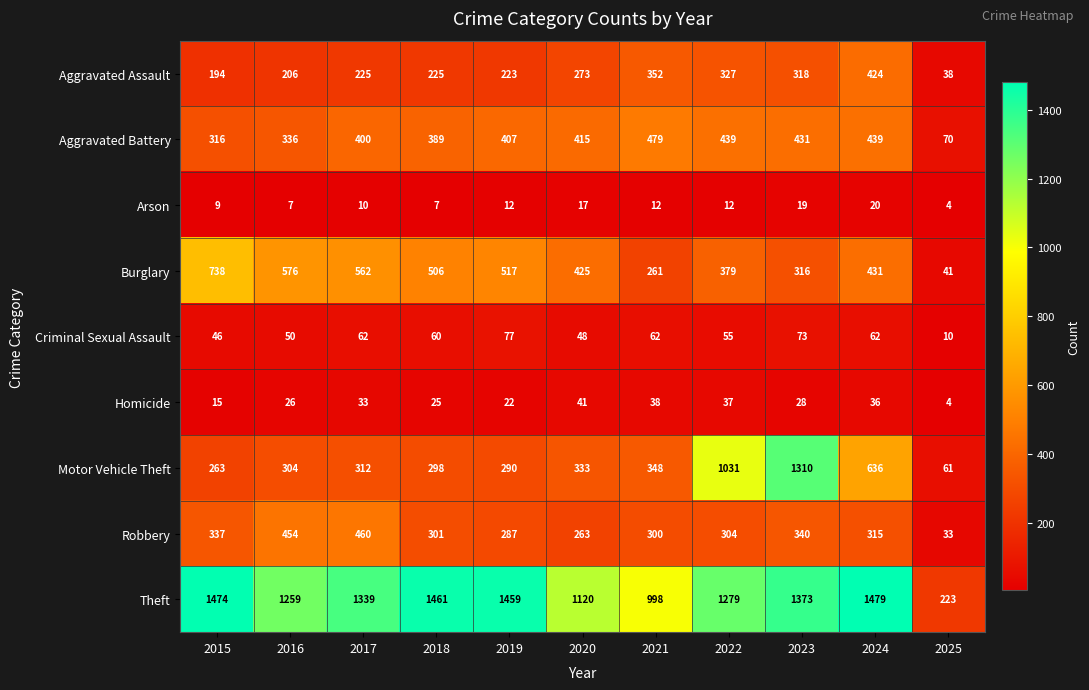

How many series are shown in this chart?

9